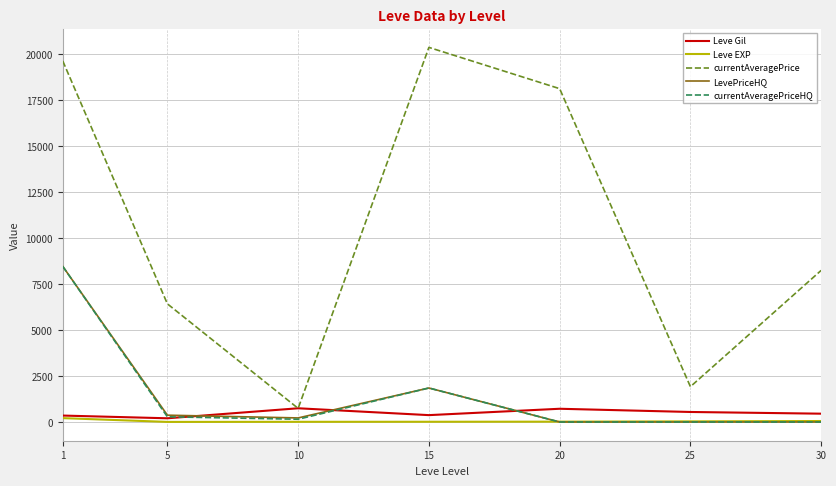

What is the average value of the currentAveragePrice series?

10786.8